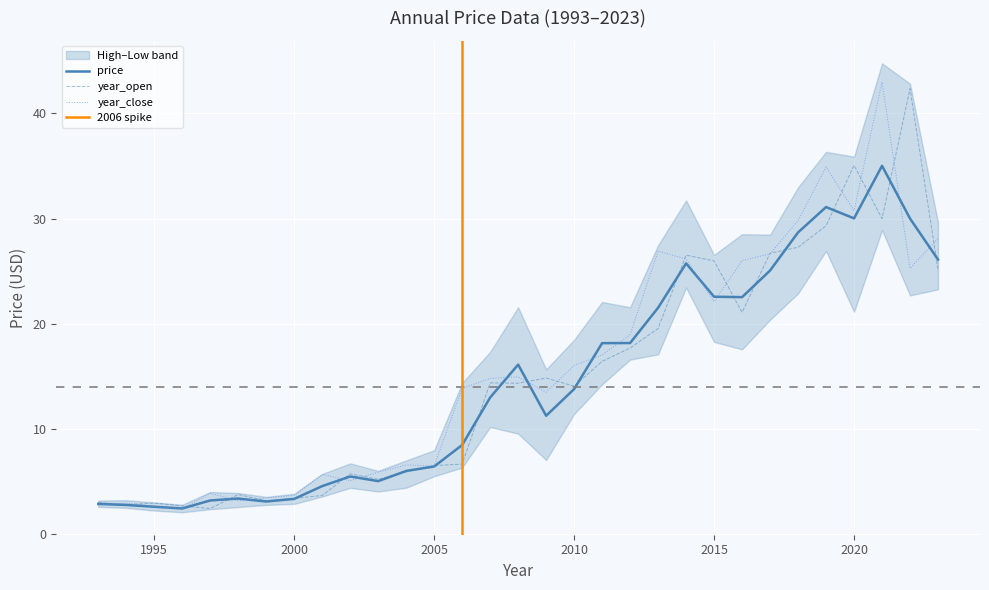

Reading left to right, what are all the values shown in this chart?

price: 2.9	2.8	2.6	2.5	3.2	3.4	3.1	3.4	4.6	5.5	5.1	6.0	6.5	8.5	13.0	16.1	11.3	13.8	18.2	18.2	21.5	25.7	22.6	22.5	25.1	28.7	31.1	30.0	35.0	30.0	26.1
year_open: 3.0	2.8	3.0	2.7	2.5	3.8	3.2	3.4	3.7	5.8	5.2	5.9	6.5	6.7	14.4	14.4	14.9	14.1	16.4	17.7	19.6	26.5	26.0	21.1	26.7	27.3	29.3	35.1	30.0	42.4	25.2
year_close: 2.8	3.0	2.7	2.4	3.9	3.2	3.5	3.7	5.7	5.1	5.9	6.6	6.5	13.9	14.8	15.0	13.5	16.0	17.0	19.0	26.9	26.2	22.1	26.0	26.7	29.8	34.9	30.8	43.0	25.3	28.1